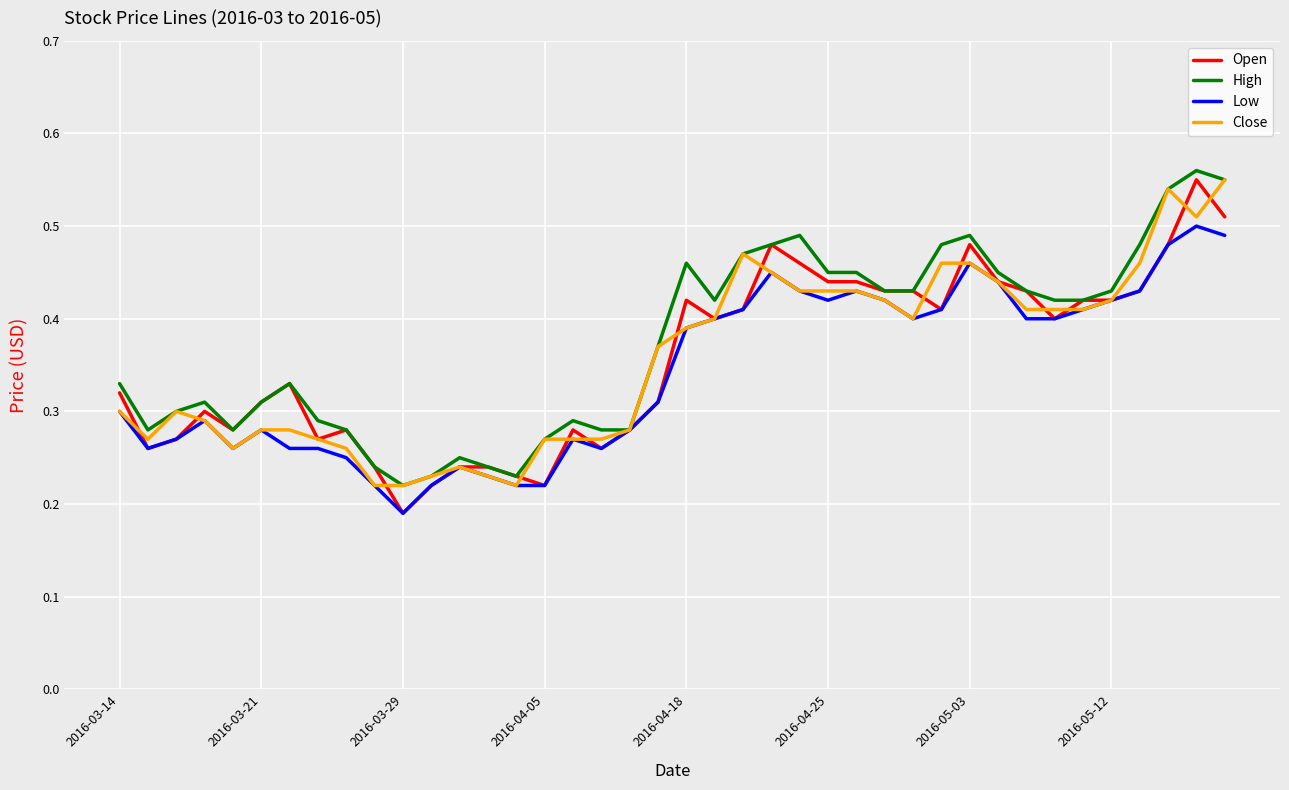

Which series has the widest spread of values?

Open